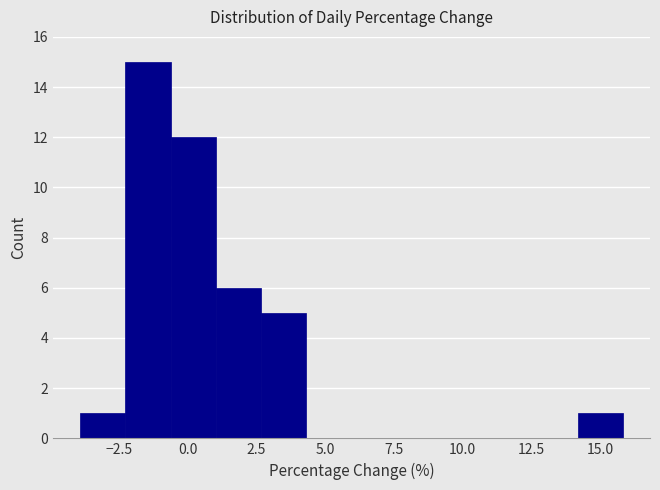

Around what value on the x-axis is the tallest bar? Give the approximate position of its centre, as read against the axis.

-1.5